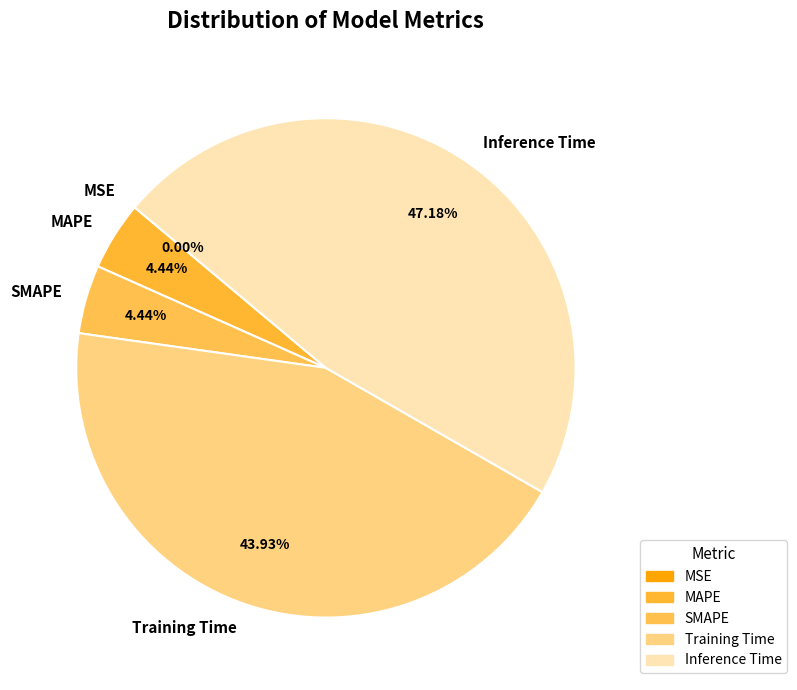

Is it true that SMAPE is 16% of the pie?

False